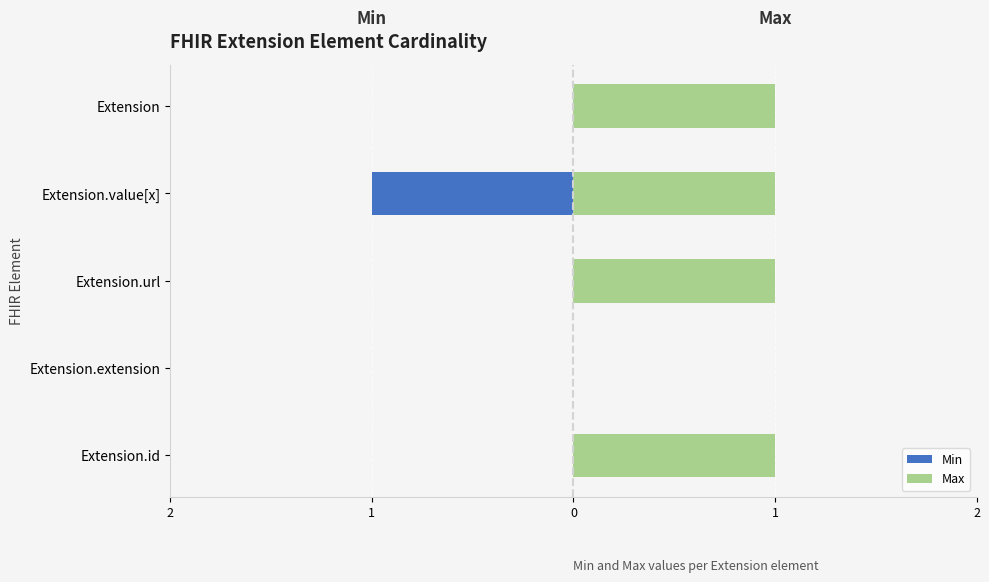

How many data points does each series have?

5